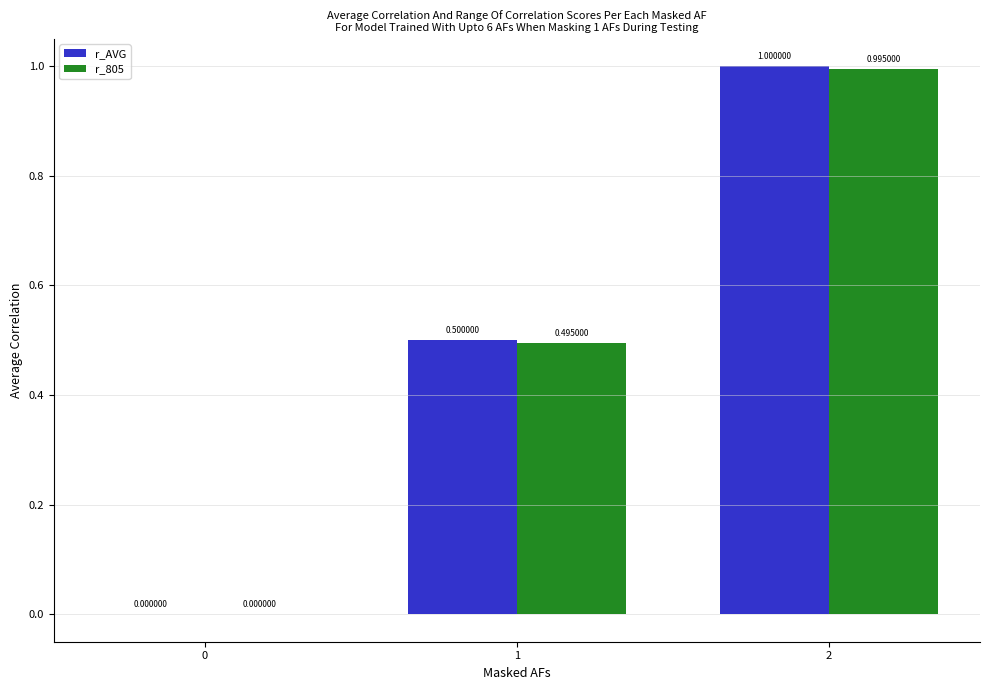

Between 0 and 1, which series saw the biggest shift?

r_AVG